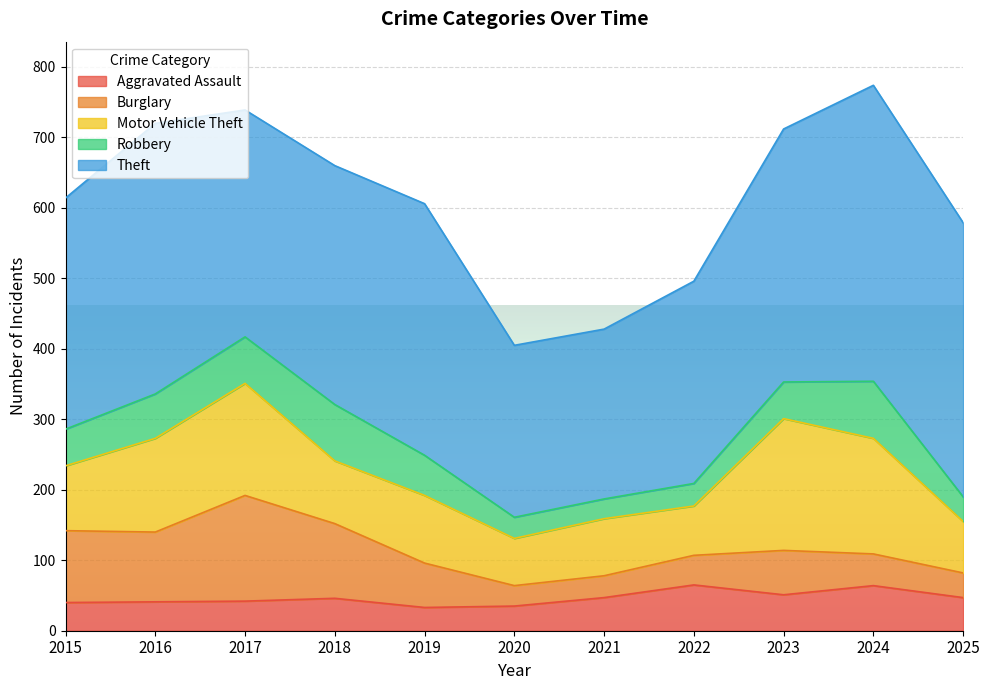

Which category has the lowest value in the Motor Vehicle Theft series?

2020